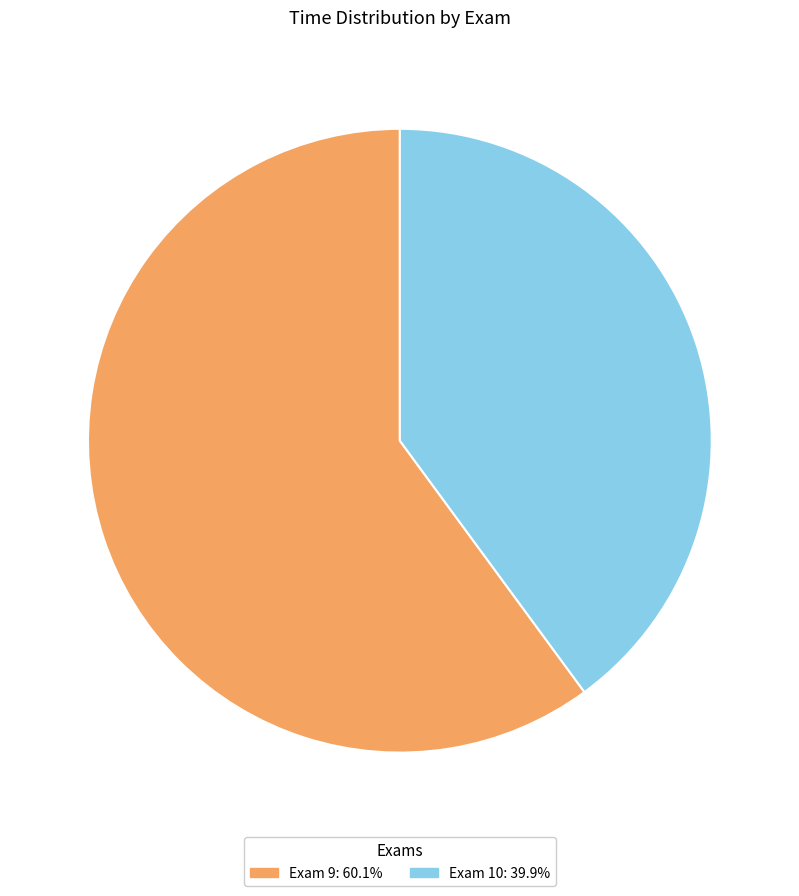

Does any single category account for the majority?

Yes